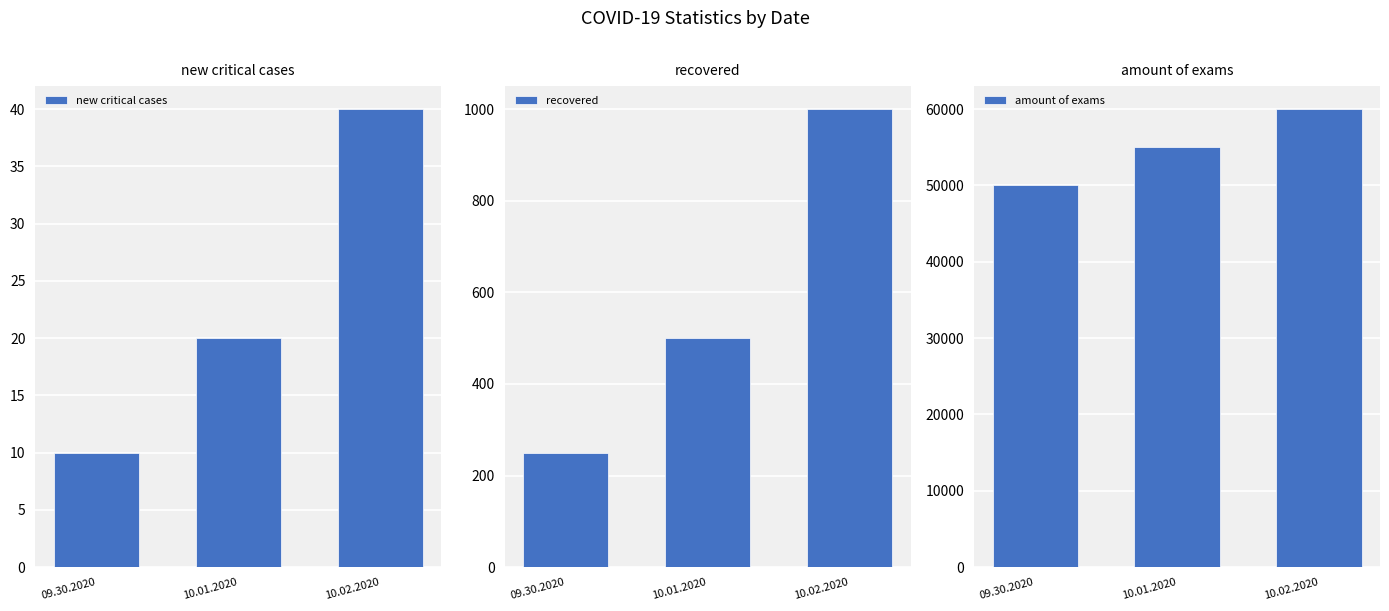

Reading right to left, what are all the values shown in this chart?

new critical cases: 10.02.2020=40	10.01.2020=20	09.30.2020=10
recovered: 10.02.2020=1000	10.01.2020=500	09.30.2020=250
amount of exams: 10.02.2020=60000	10.01.2020=55000	09.30.2020=50000